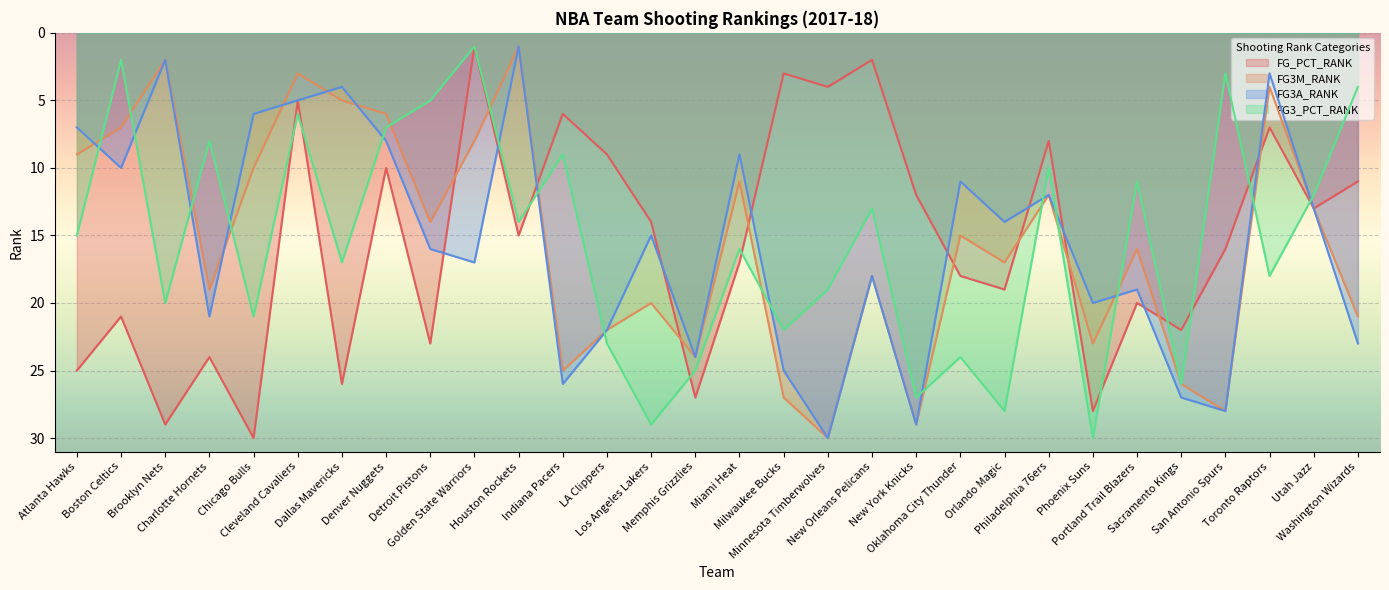

True or false: FG_PCT_RANK has more than 0 points higher than both neighbors.

True